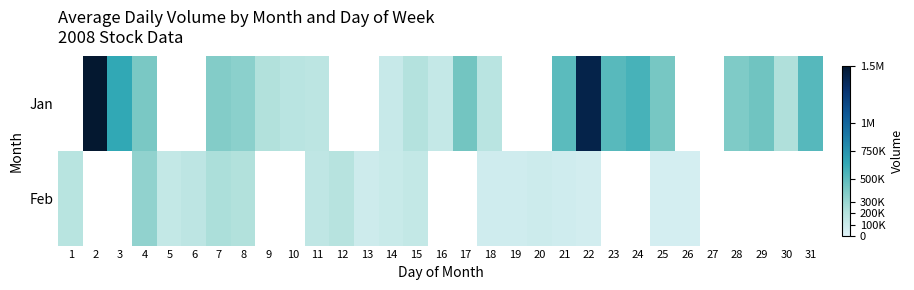

What is the sum of the Jan values at 24 and 25?

989544.0